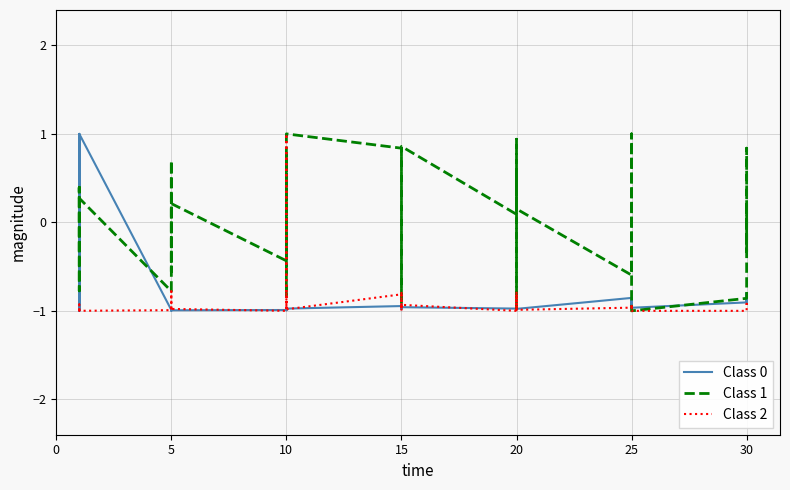

Count the Class 0 values in the range 0 to 1.

2